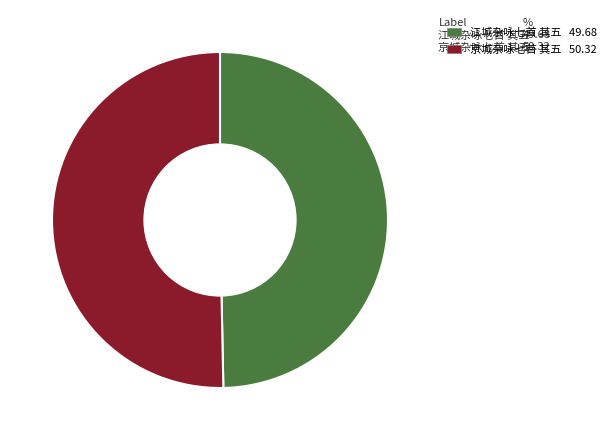

Is it true that 京城杂咏七首 其五 is 62% of the pie?

False